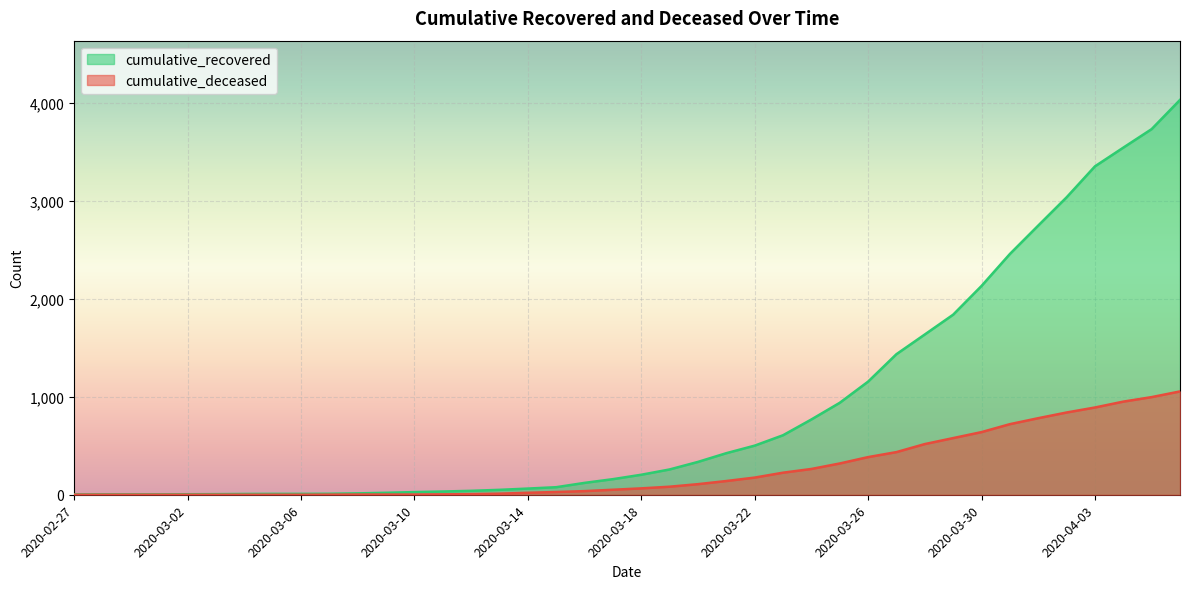

Reading left to right, what are all the values shown in this chart?

cumulative_recovered: 3	4	4	4	5	6	8	9	9	10	14	20	27	33	40	50	63	77	121	159	204	258	335	424	501	607	768	938	1154	1434	1635	1837	2130	2456	2746	3034	3350	3541	3730	4028
cumulative_deceased: 0	0	0	0	0	0	0	0	0	1	2	2	2	4	6	11	20	28	37	51	65	82	108	140	175	225	263	319	384	435	517	578	639	720	781	839	890	950	996	1054